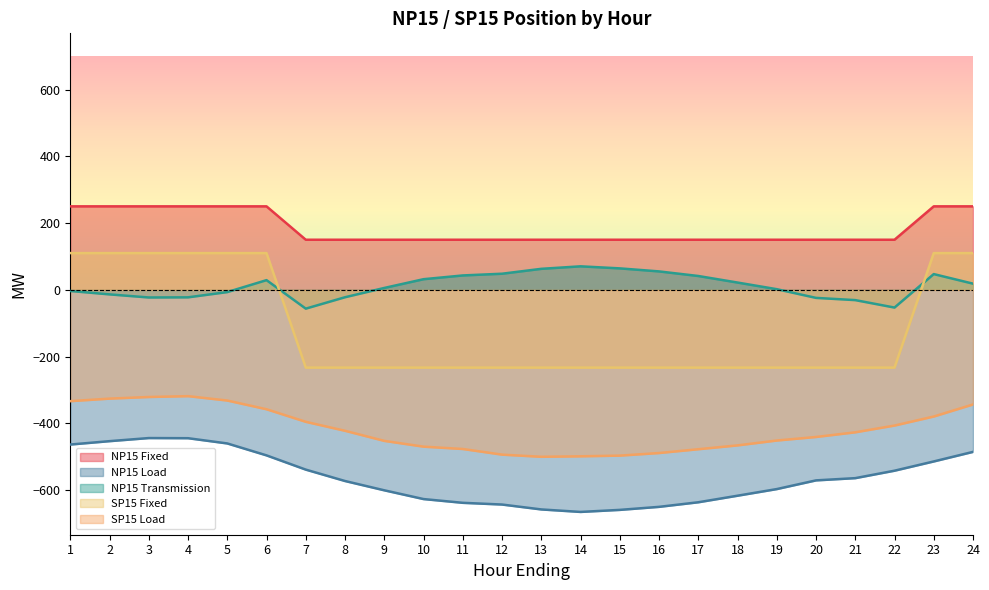

At how many categories does at least one series exceed -281?

24